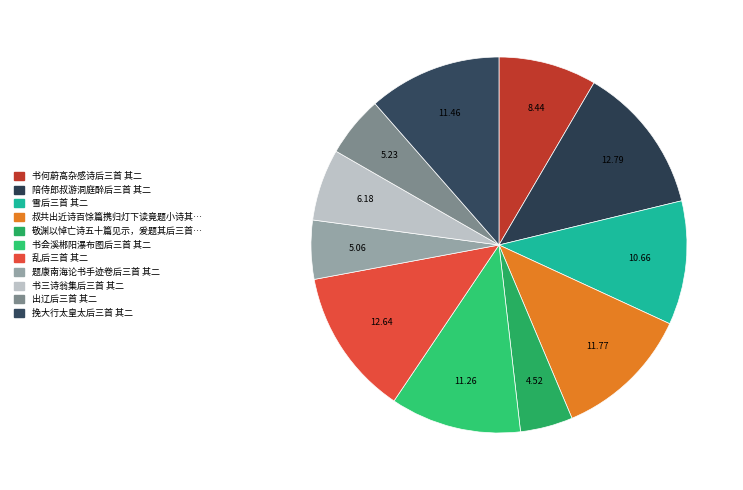

Rank the categories by value from lowest to highest.

敬渊以悼亡诗五十篇见示，爰题其后三首 其二, 题康南海论书手迹卷后三首 其二, 出辽后三首 其二, 书三诗翁集后三首 其二, 书何蔚高杂感诗后三首 其二, 雪后三首 其二, 书会溪郴阳瀑布图后三首 其二, 挽大行太皇太后三首 其二, 叔共出近诗百馀篇携归灯下读竟题小诗其后三首 其二, 乱后三首 其二, 陪侍郎叔游洞庭醉后三首 其二